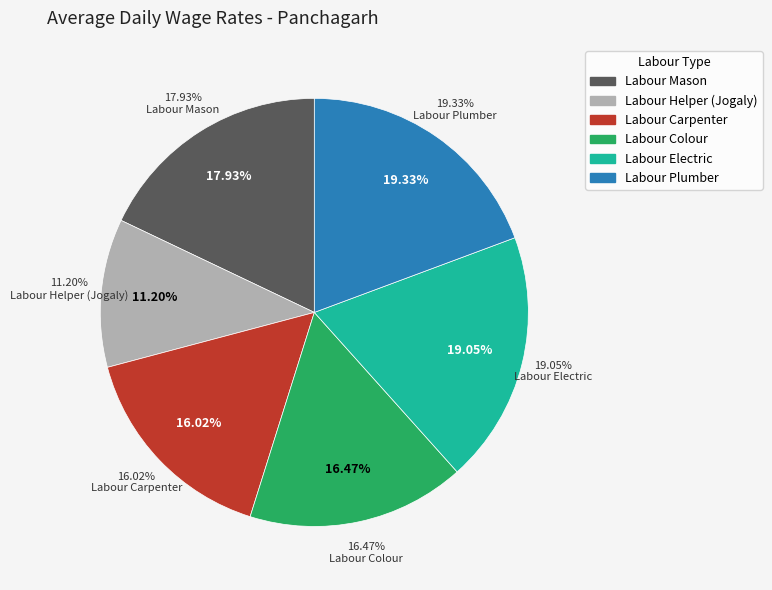

Rank the categories by value from lowest to highest.

Labour Helper (Jogaly), Labour Carpenter, Labour Colour, Labour Mason, Labour Electric, Labour Plumber